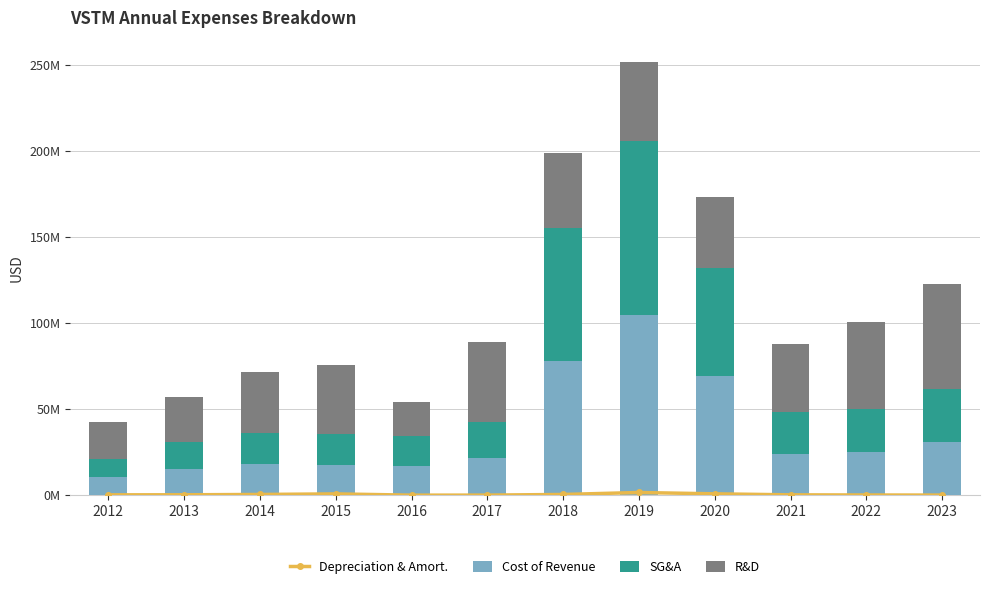

What is the greatest value displayed?

104350000